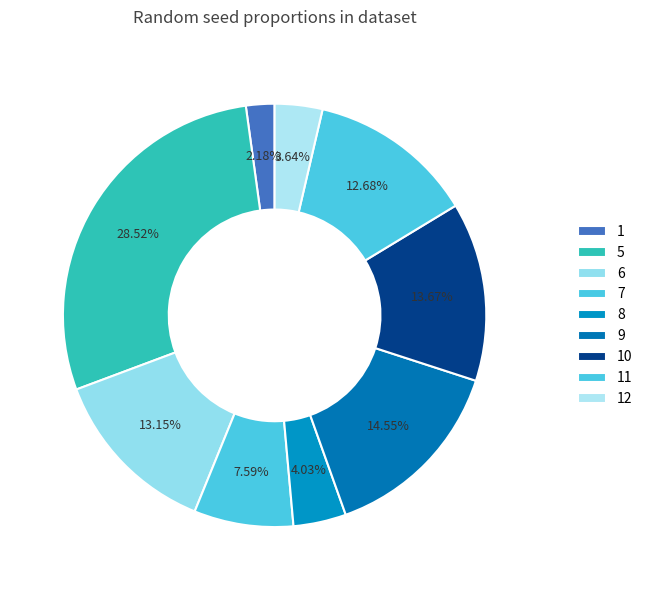

How many segments does this pie chart have?

9